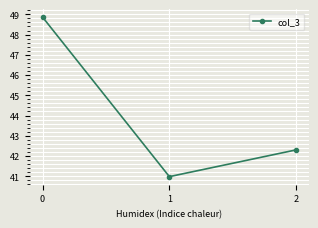

Reading left to right, what are all the values shown in this chart?

48.9	41.0	42.3